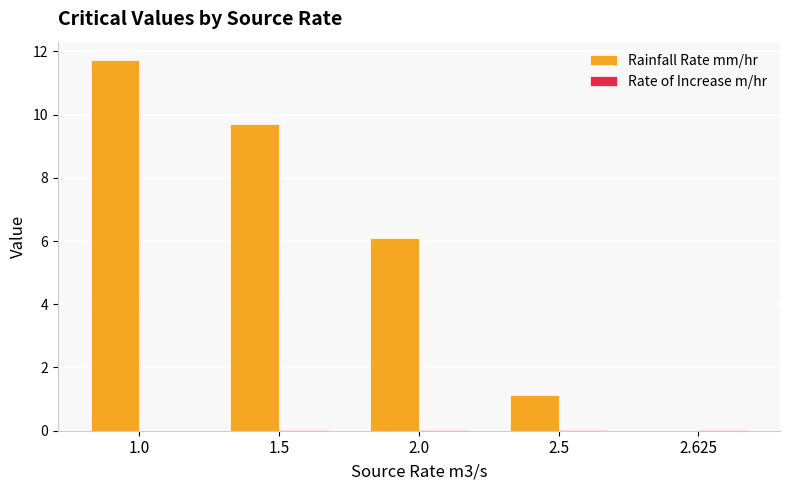

At which label does Rainfall Rate mm/hr first exceed 6?

1.0